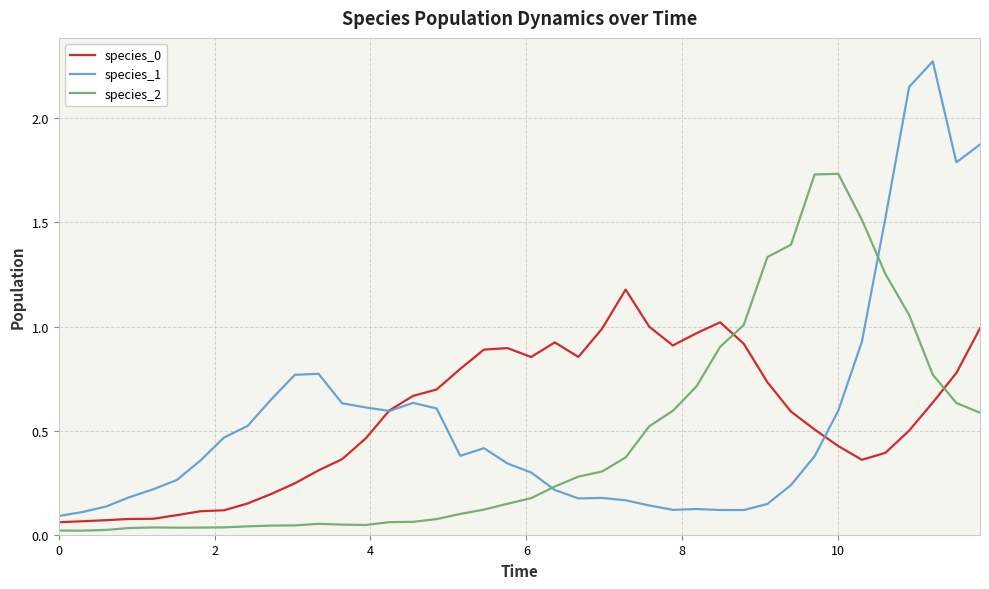

In species_0, how many points are higher than both neighbors (excluding endpoints)?

4